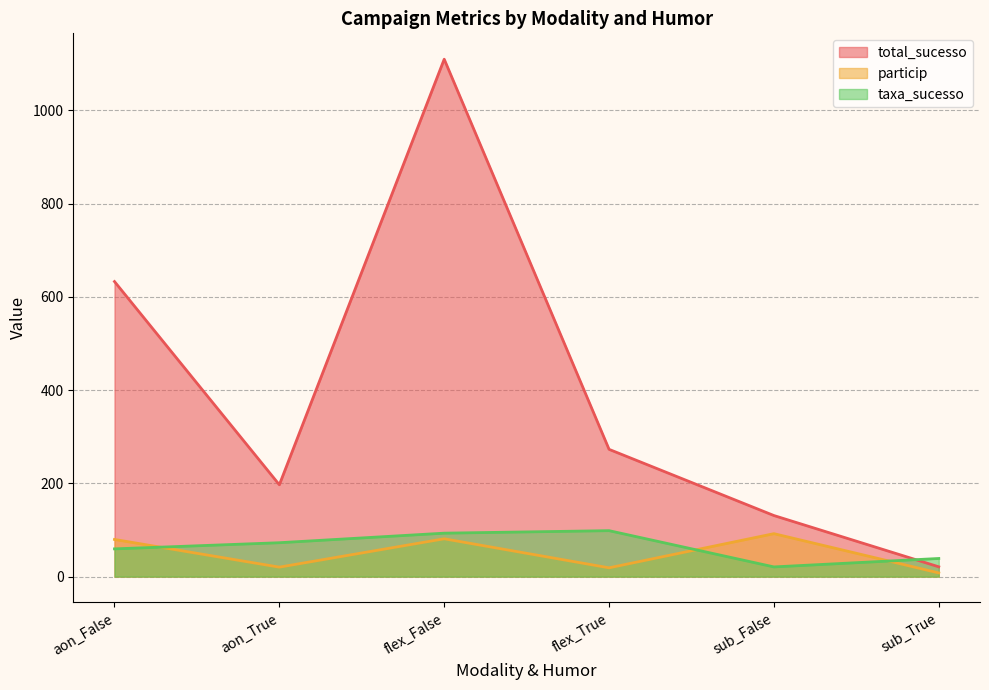

Where is taxa_sucesso nearest to the value 59?

aon_False